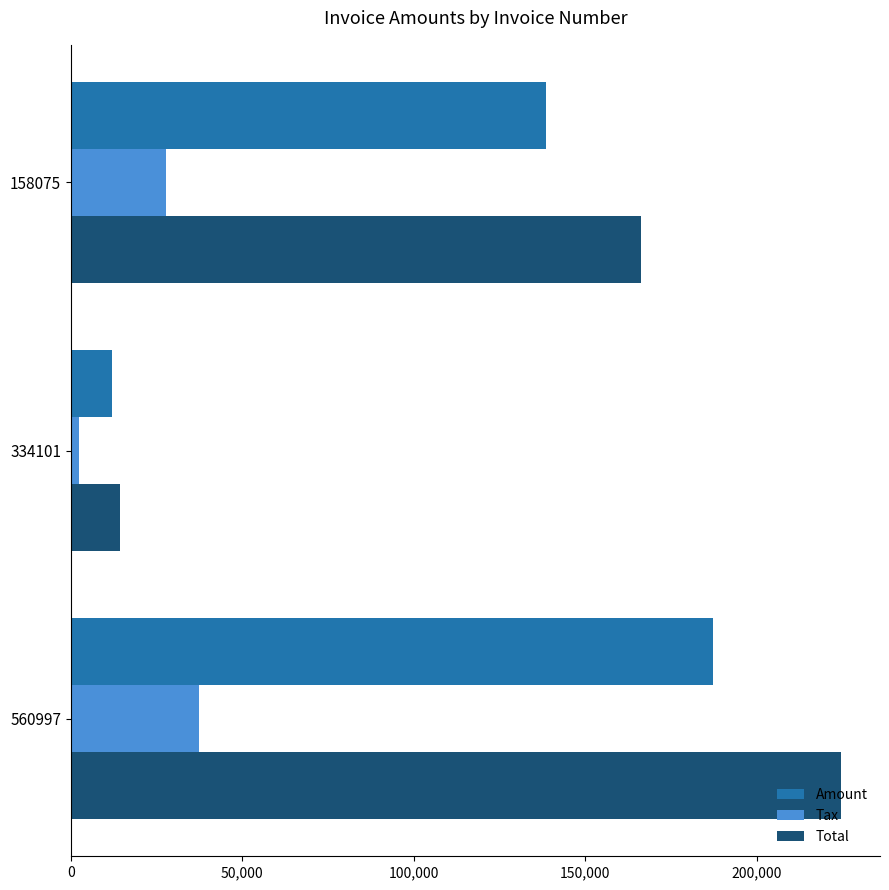

Which series has the largest range (max minus min)?

Total